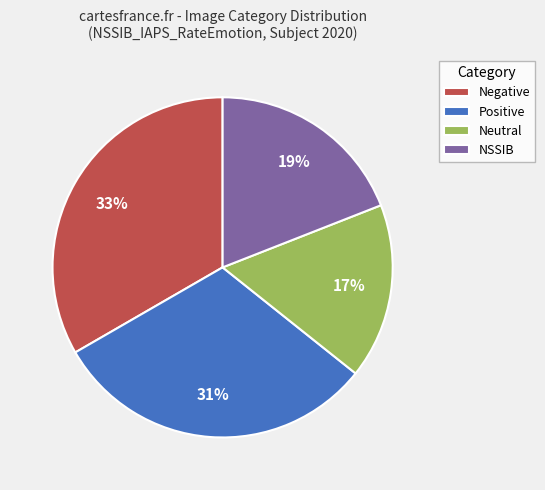

The Neutral slice represents 24% of the pie. True or false?

False